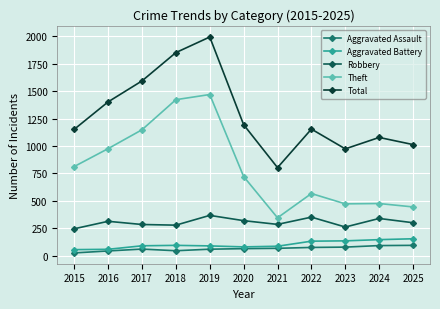

How many categories are shown in the chart?

11